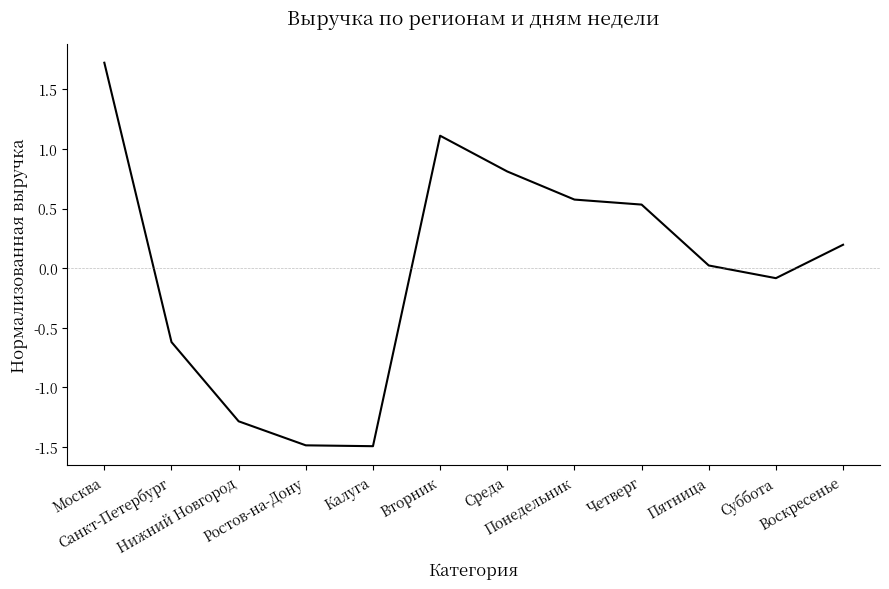

Which has a higher value, Нижний Новгород or Санкт-Петербург?

Санкт-Петербург